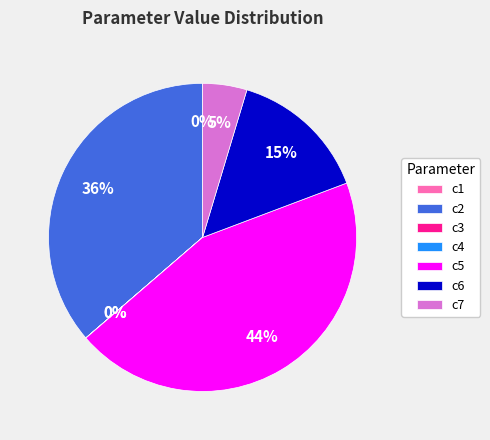

Which category has the biggest portion of the pie?

c5